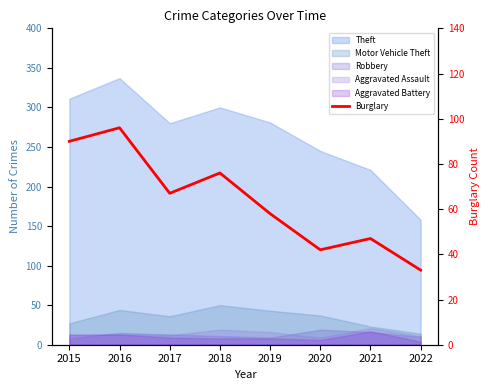

What is the sum of all values?

509